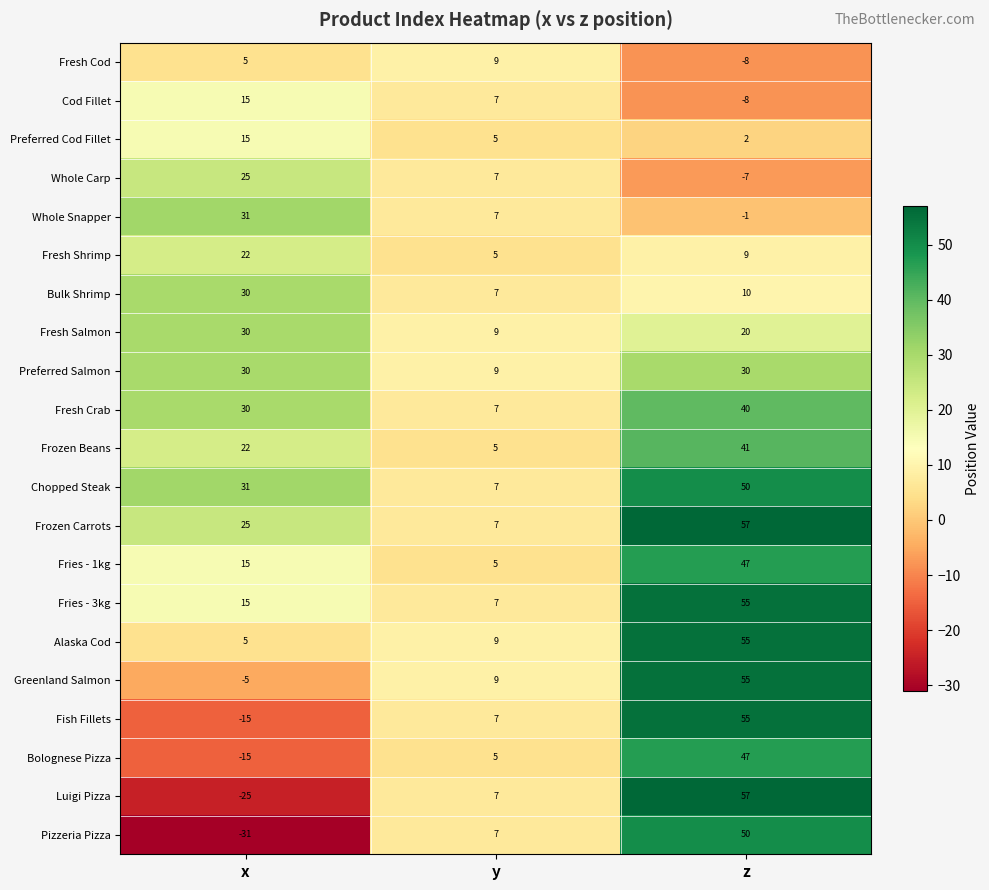

The value of Whole Snapper at y is 7. True or false?

True